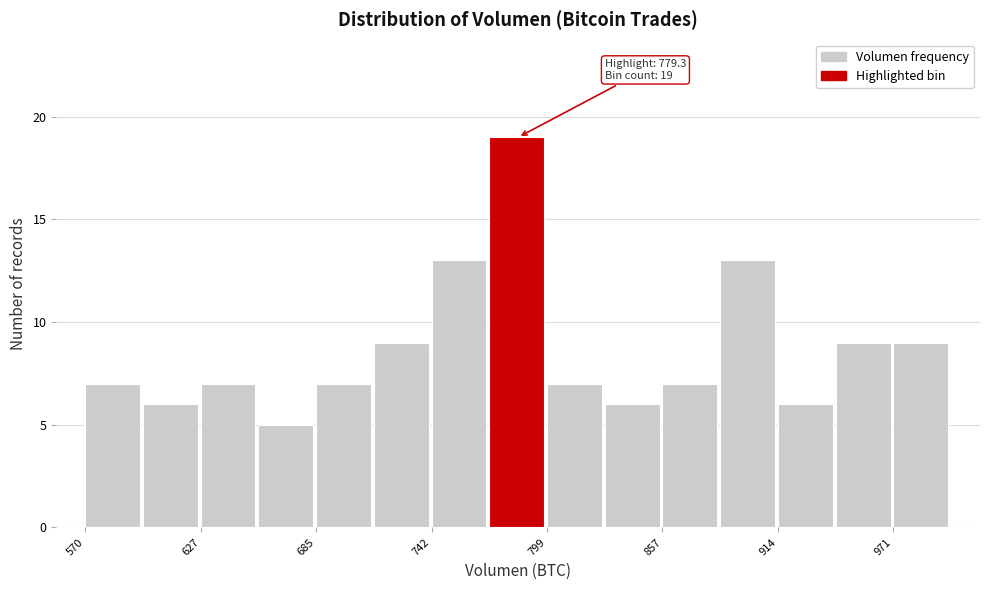

Read against the x-axis, roughly where is the centre of the tallest bar?

780